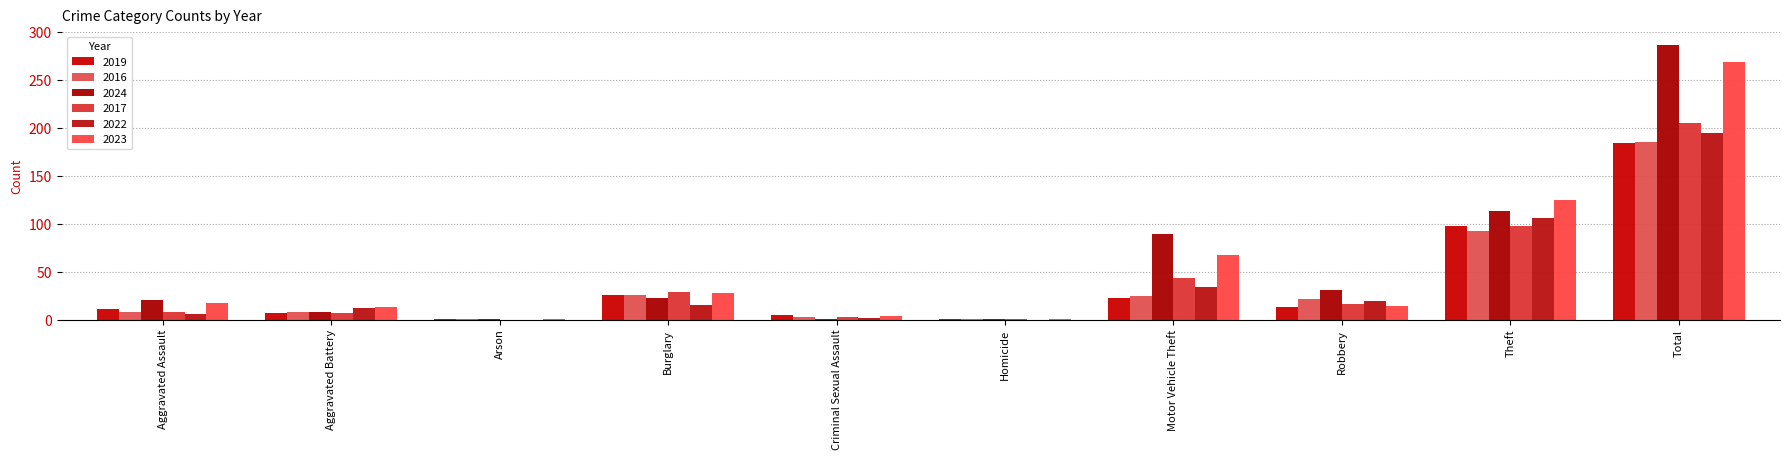

Reading left to right, what are all the values shown in this chart?

2019: Aggravated Assault=11	Aggravated Battery=7	Arson=1	Burglary=26	Criminal Sexual Assault=5	Homicide=1	Motor Vehicle Theft=22	Robbery=13	Theft=98	Total=184
2016: Aggravated Assault=8	Aggravated Battery=8	Arson=1	Burglary=26	Criminal Sexual Assault=3	Homicide=1	Motor Vehicle Theft=25	Robbery=21	Theft=92	Total=185
2024: Aggravated Assault=20	Aggravated Battery=8	Arson=1	Burglary=22	Criminal Sexual Assault=1	Homicide=1	Motor Vehicle Theft=89	Robbery=31	Theft=113	Total=286
2017: Aggravated Assault=8	Aggravated Battery=7	Arson=0	Burglary=29	Criminal Sexual Assault=3	Homicide=1	Motor Vehicle Theft=43	Robbery=16	Theft=98	Total=205
2022: Aggravated Assault=6	Aggravated Battery=12	Arson=0	Burglary=15	Criminal Sexual Assault=2	Homicide=0	Motor Vehicle Theft=34	Robbery=19	Theft=106	Total=195
2023: Aggravated Assault=17	Aggravated Battery=13	Arson=1	Burglary=28	Criminal Sexual Assault=4	Homicide=1	Motor Vehicle Theft=67	Robbery=14	Theft=125	Total=269